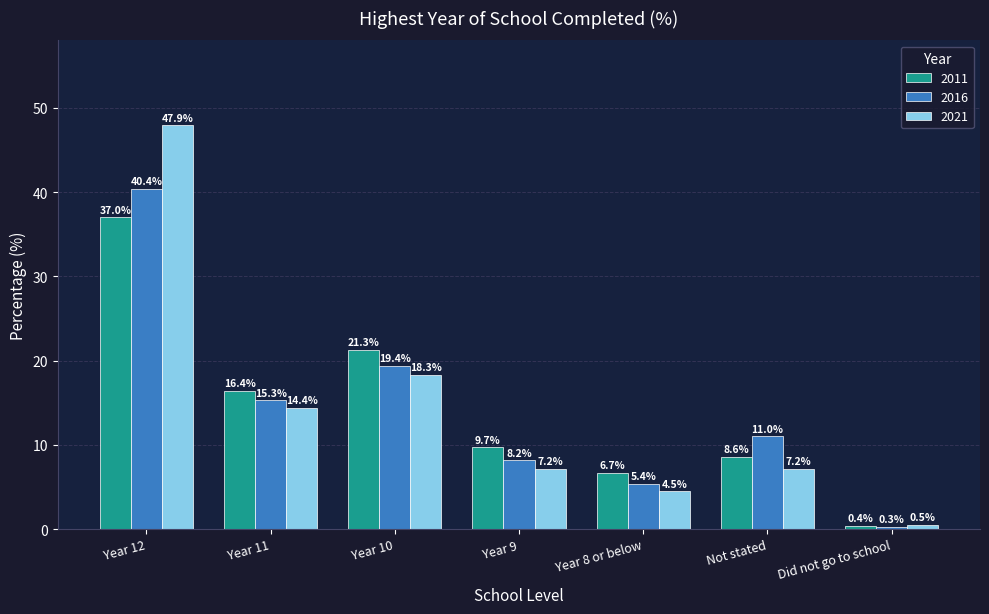

The 2011 series shows 6.7 at Year 8 or below. True or false?

True